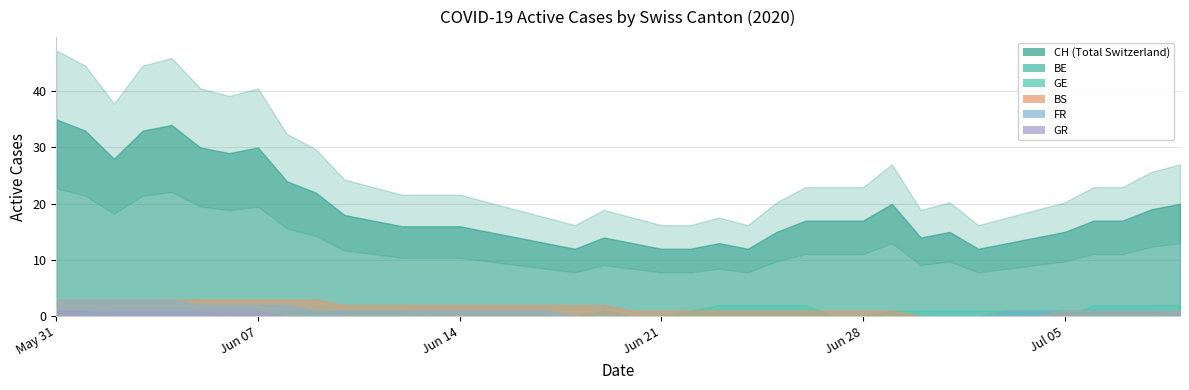

Which series has the widest spread of values?

CH